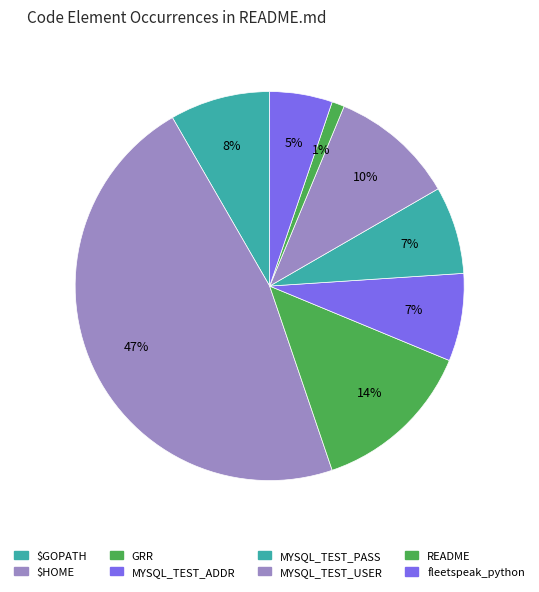

Count the number of slices in the pie.

8